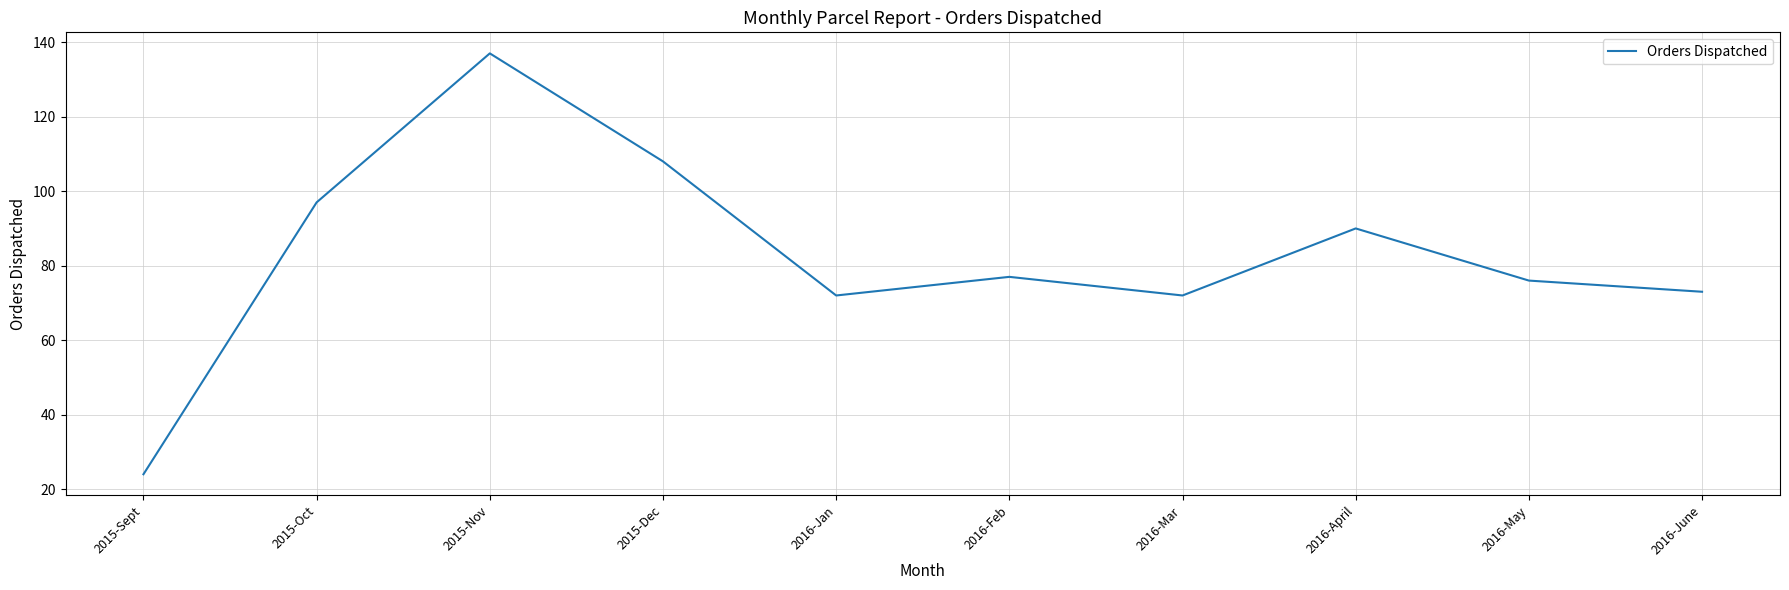

What position from the right is 2016-April?

3